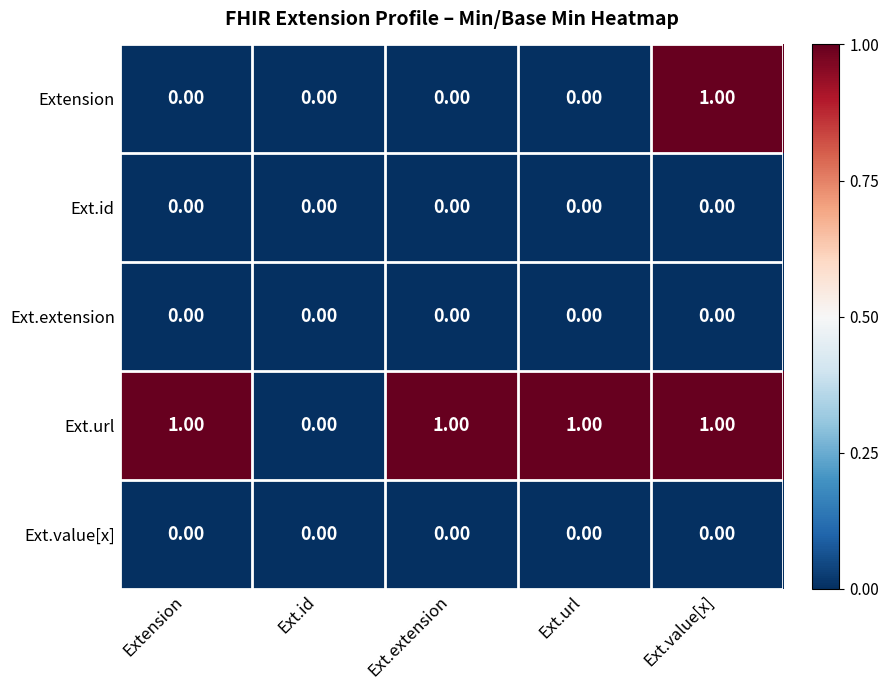

At which category is the sum across all series the highest?

Ext.value[x]